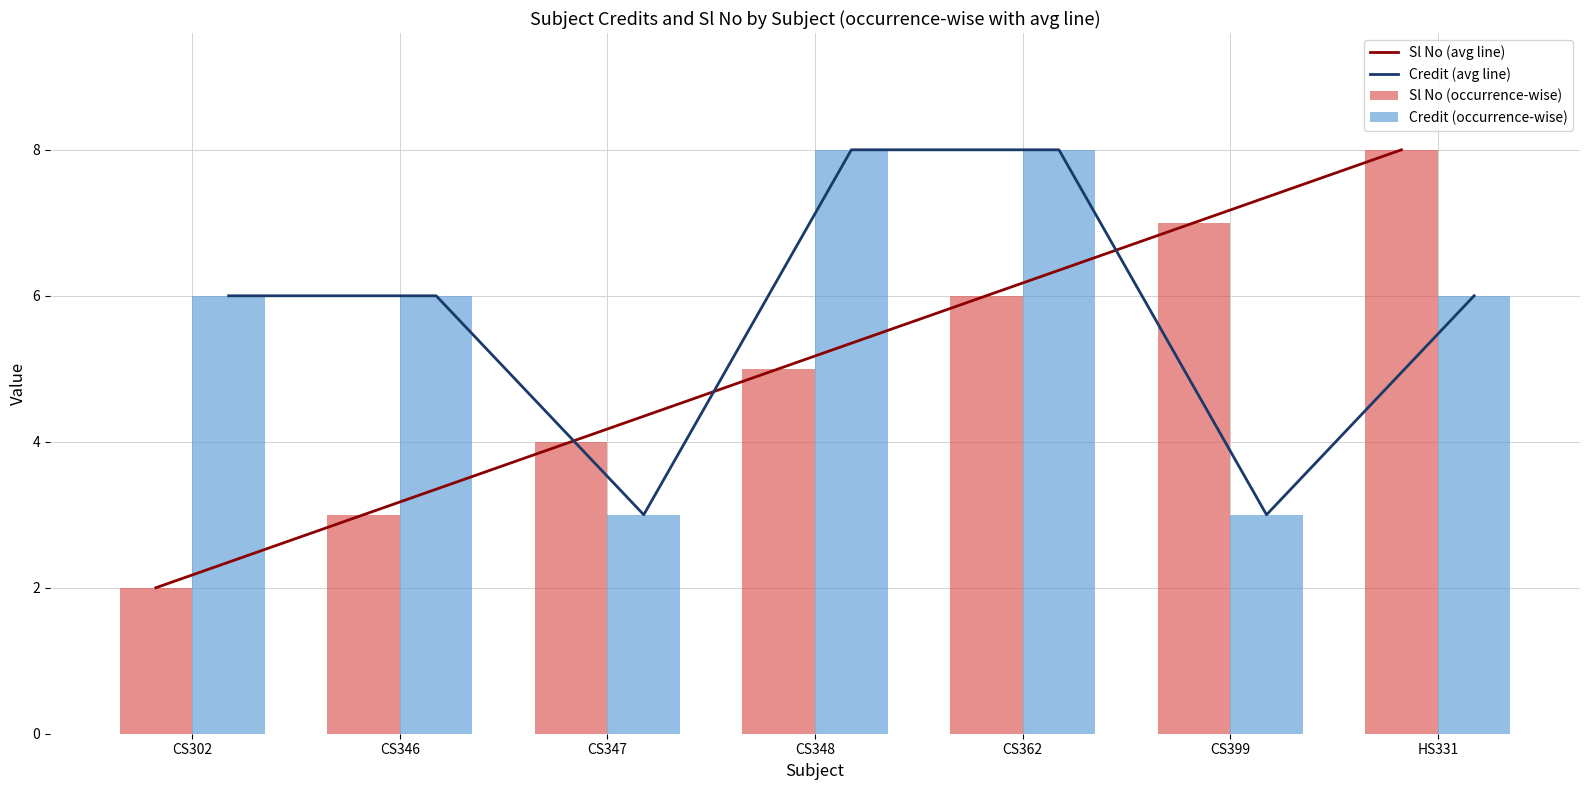

What is the total value across all series at CS348?

26